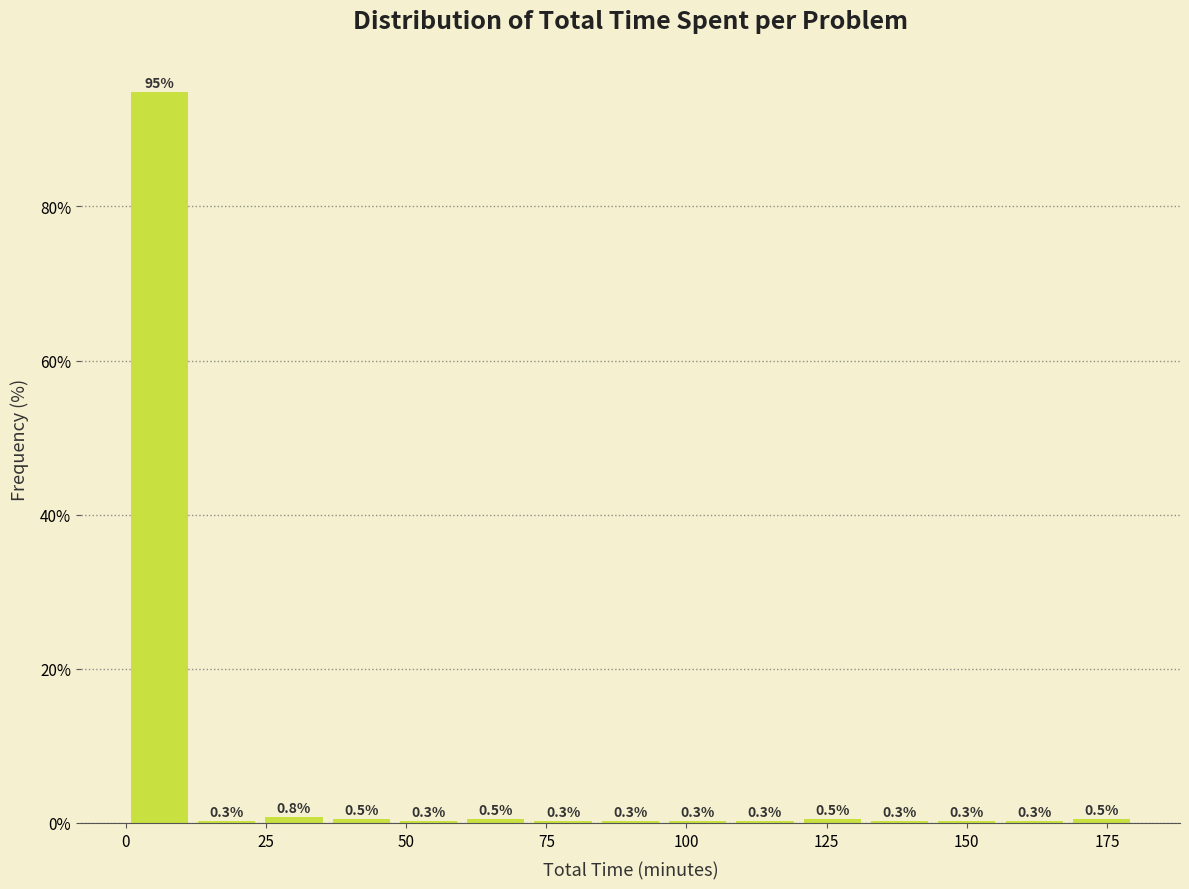

Around what value on the x-axis is the tallest bar? Give the approximate position of its centre, as read against the axis.

5